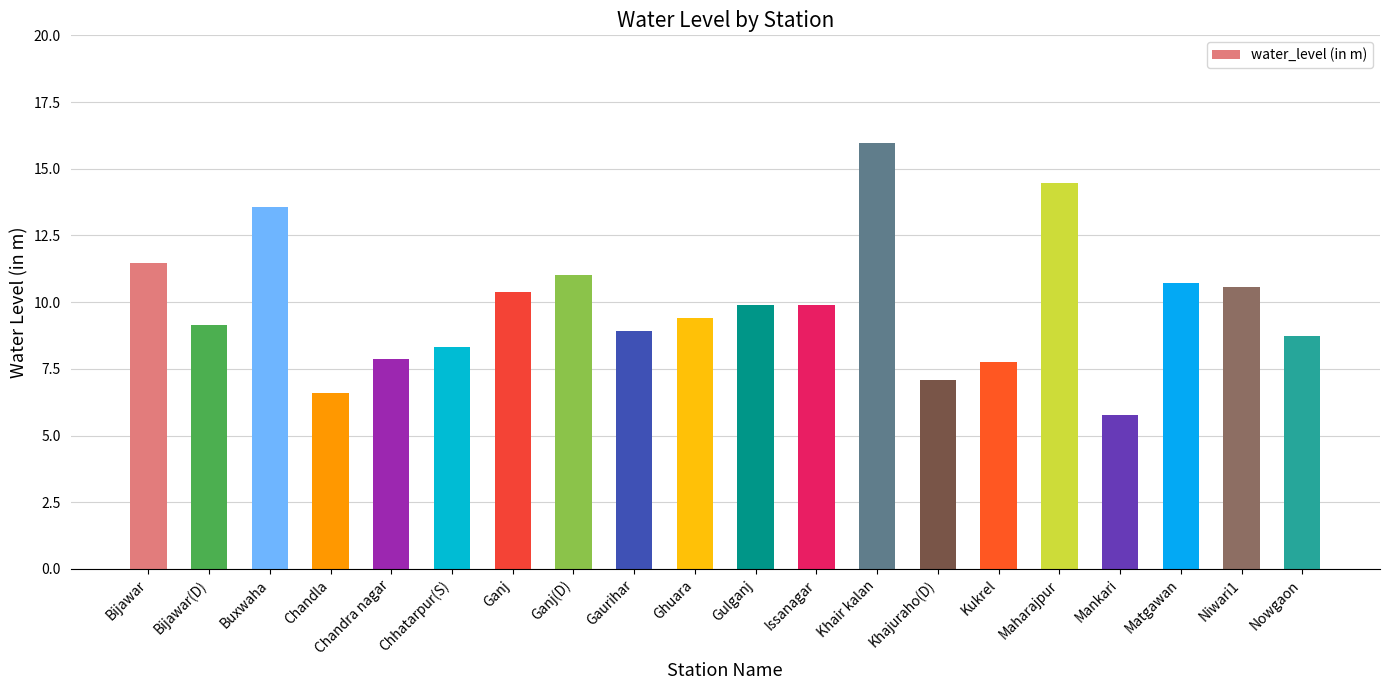

What is the difference between the maximum and minimum values?

10.2